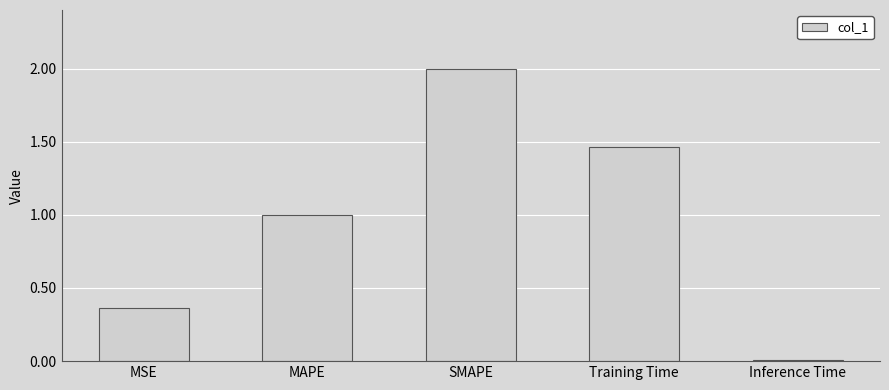

The value at SMAPE is 3.5. True or false?

False